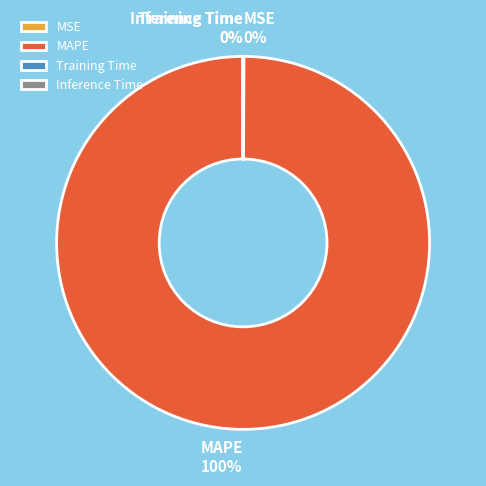

To the nearest percent, what is the difference between the largest and smallest slice percentages?

100%